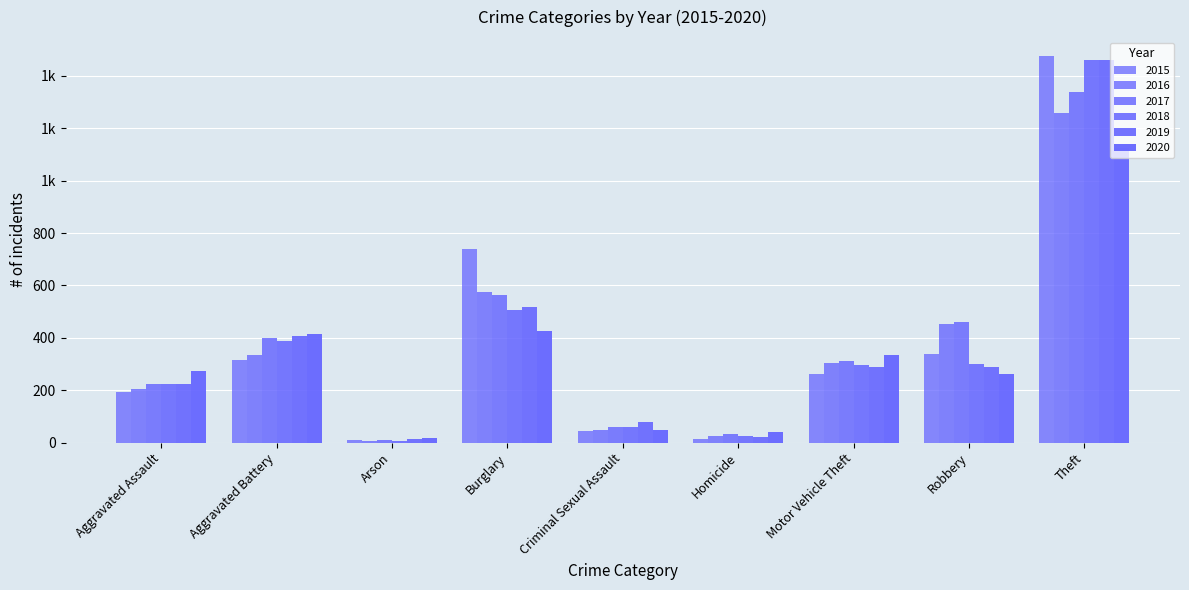

Between Aggravated Battery and Motor Vehicle Theft, which series saw the biggest shift?

2019